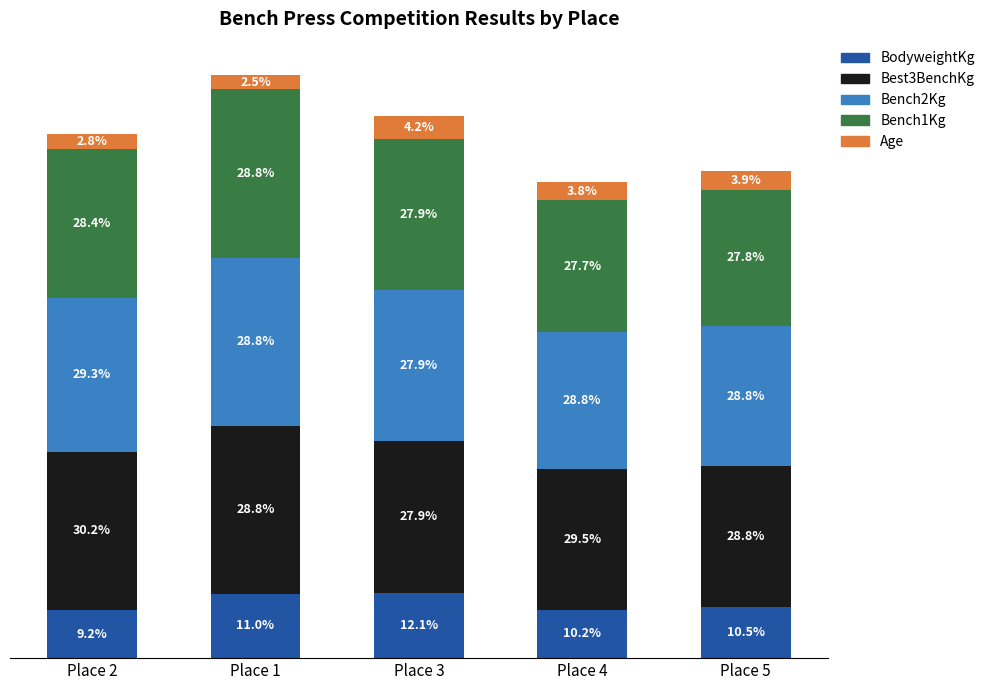

What are all the series names shown in the legend?

BodyweightKg, Best3BenchKg, Bench2Kg, Bench1Kg, Age